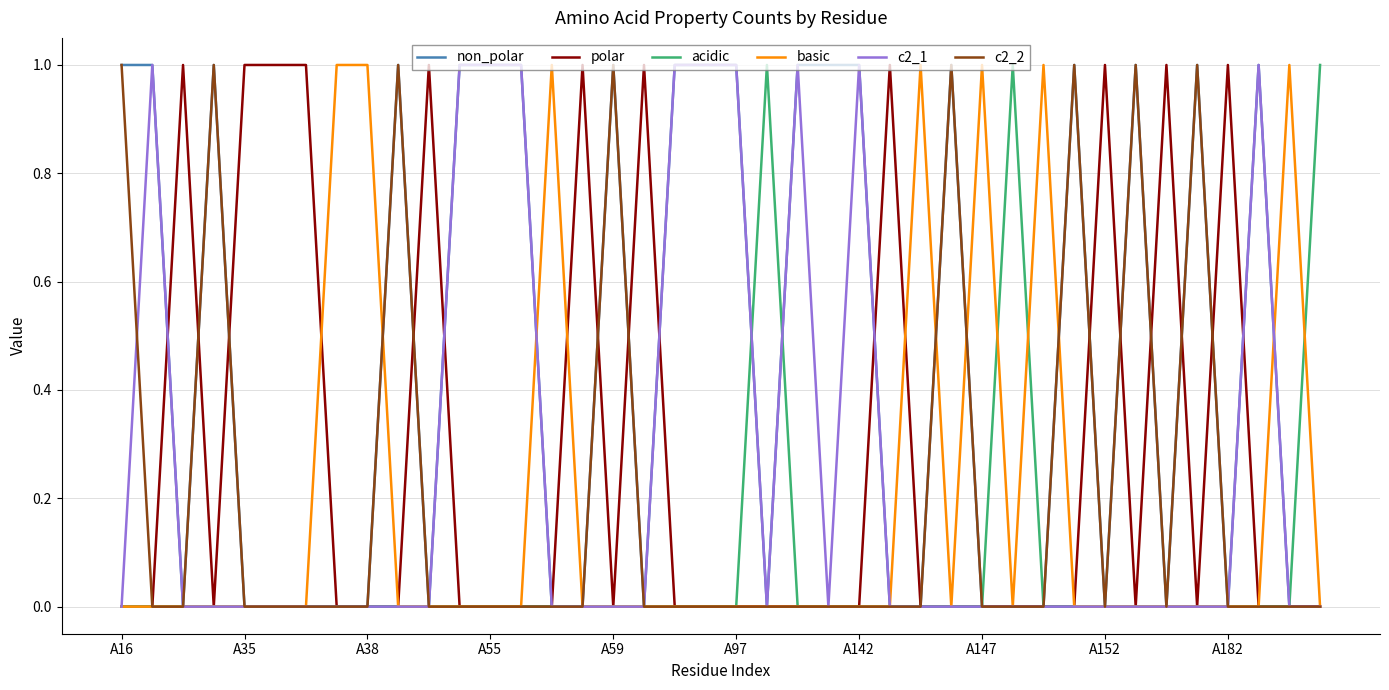

Which series has the largest total across all categories?

non_polar